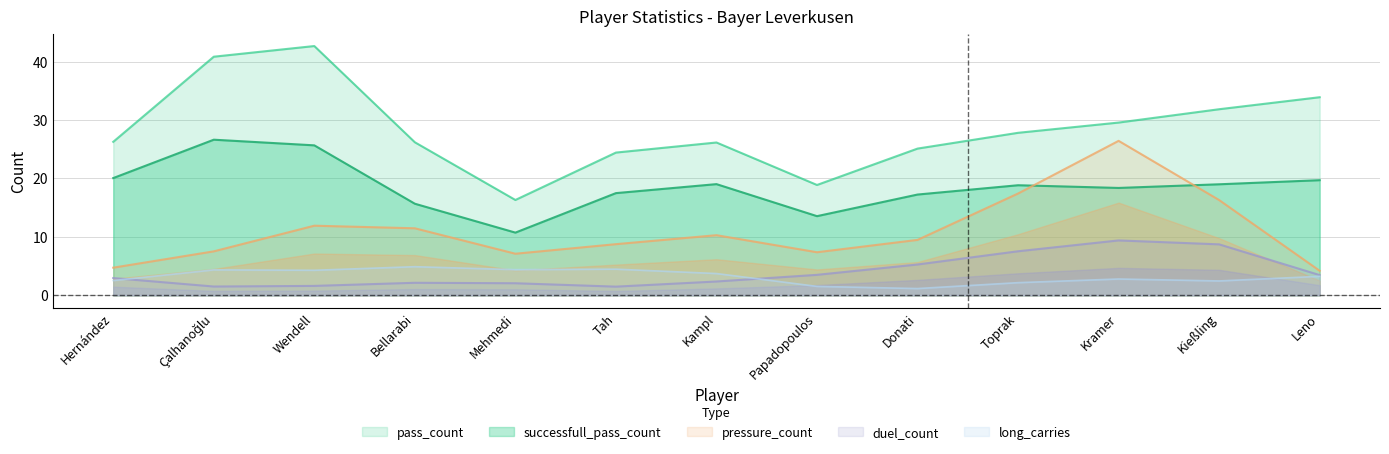

Does the chart have visible grid lines?

Yes